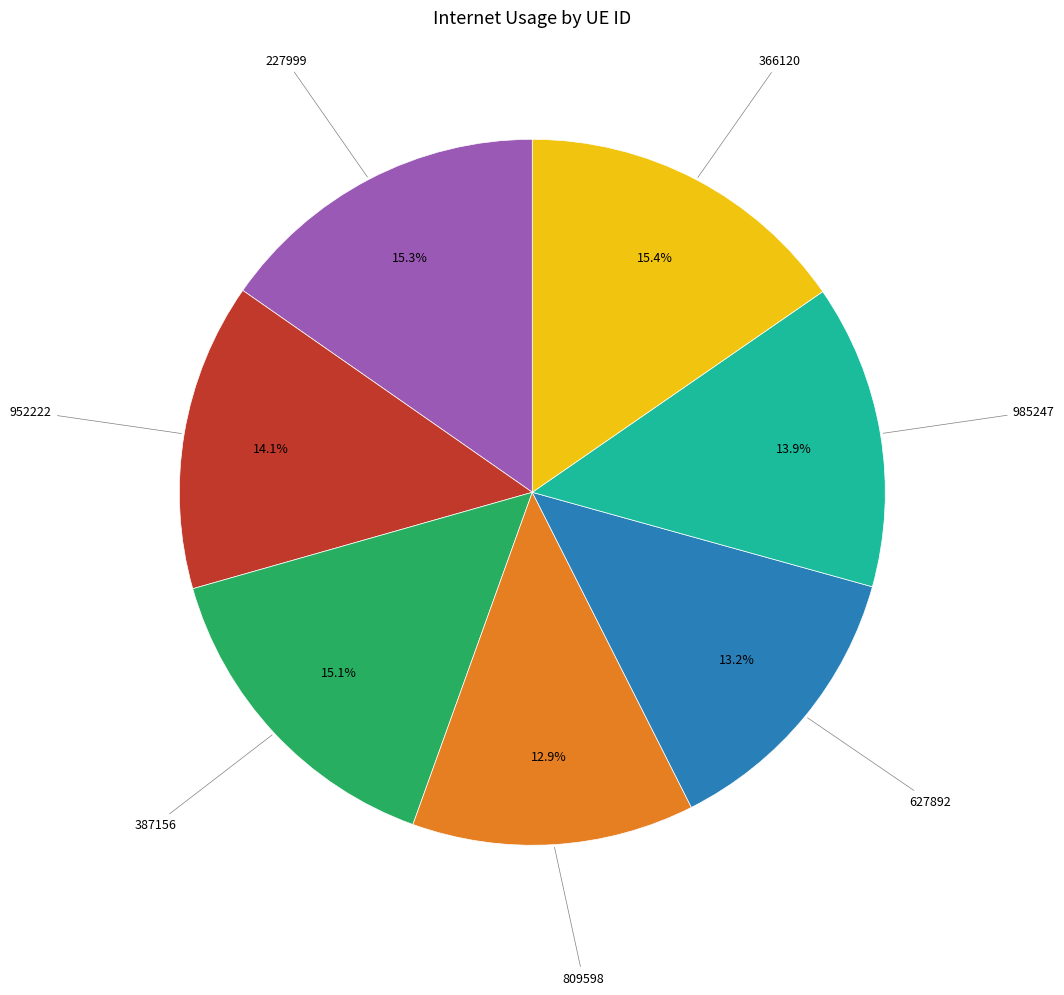

Is there a majority slice in this chart?

No